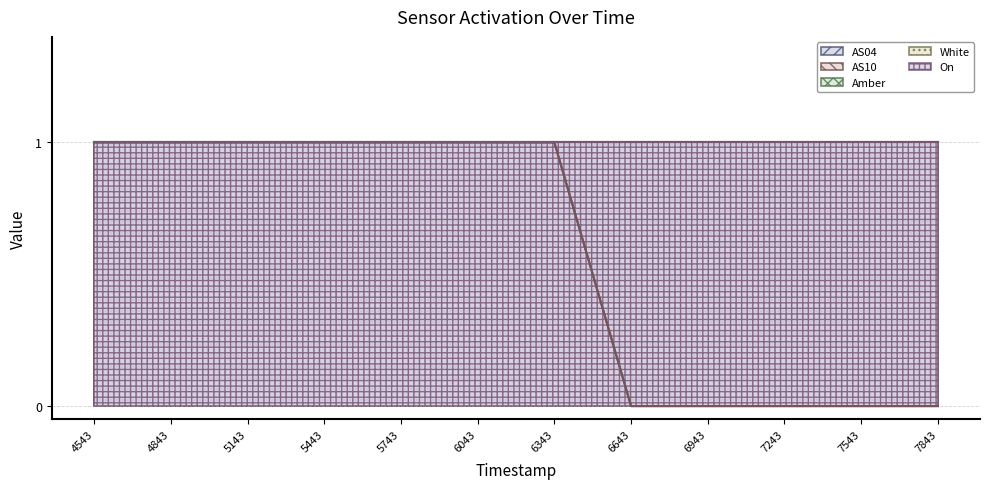

Reading left to right, extract all data points from this chart.

AS04: 1	1	1	1	1	1	1	0	0	0	0	0
AS10: 1	1	1	1	1	1	1	0	0	0	0	0
Amber: 1	1	1	1	1	1	1	1	1	1	1	1
White: 1	1	1	1	1	1	1	1	1	1	1	1
On: 1	1	1	1	1	1	1	1	1	1	1	1